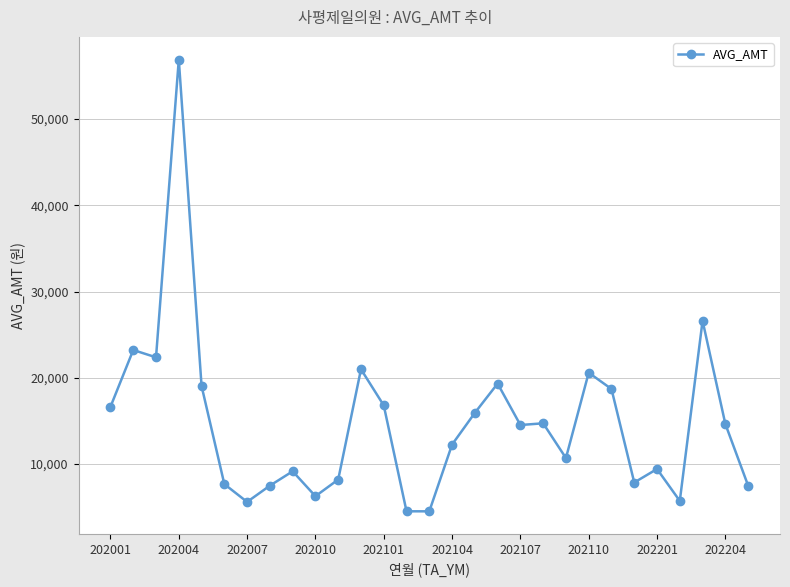

What is the greatest value displayed?

56900